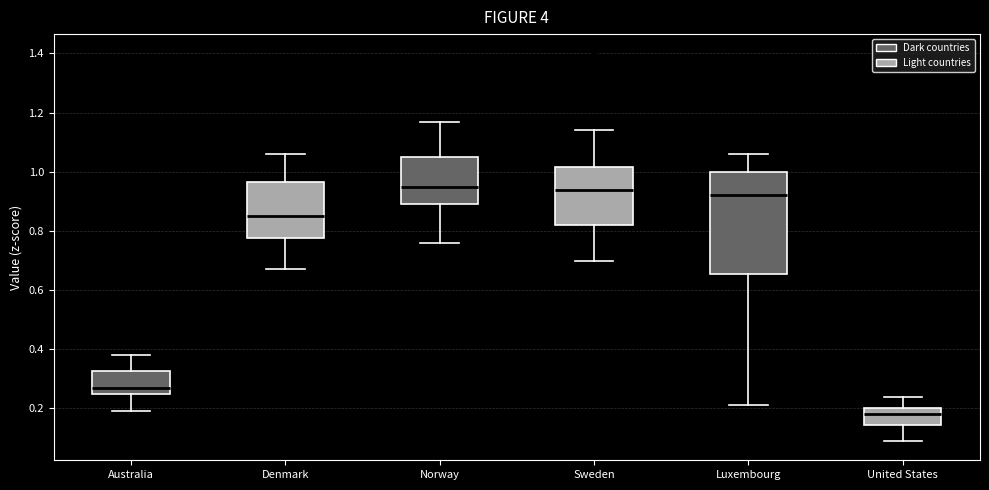

Reading left to right, transcribe this box plot: for each box, give where its median line is, the range the box spans, and where its two whiskers end, as read against the y-axis. The values are not printed on the chart, so give them approximately, as read against the axis.

Australia: median 0.28, box 0.26 to 0.32, whiskers 0.20 to 0.38
Denmark: median 0.86, box 0.78 to 0.96, whiskers 0.68 to 1.06
Norway: median 0.96, box 0.90 to 1.06, whiskers 0.76 to 1.18
Sweden: median 0.94, box 0.82 to 1.02, whiskers 0.70 to 1.14
Luxembourg: median 0.92, box 0.66 to 1.00, whiskers 0.22 to 1.06
United States: median 0.18, box 0.14 to 0.20, whiskers 0.10 to 0.24